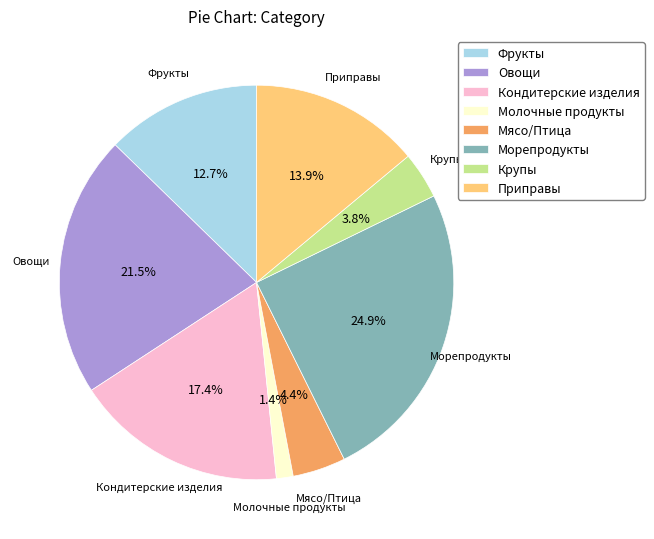

Which category has the biggest portion of the pie?

Морепродукты